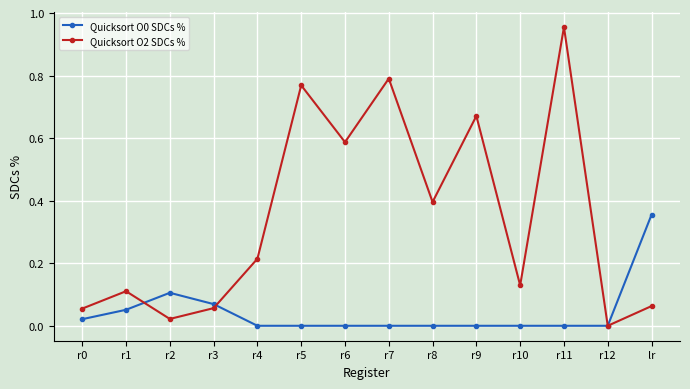

What is the label of the 4th point from the right?

r10